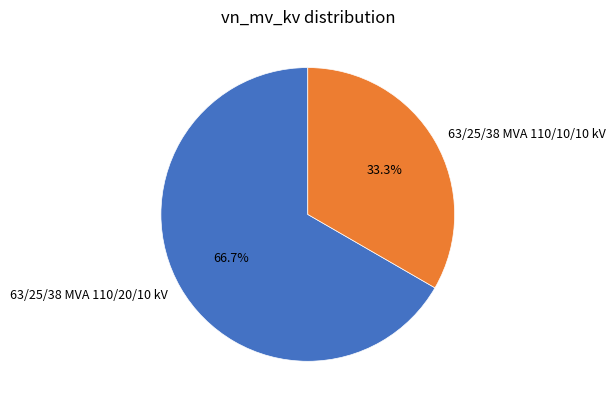

The 63/25/38 MVA 110/20/10 kV slice represents 67% of the pie. True or false?

True